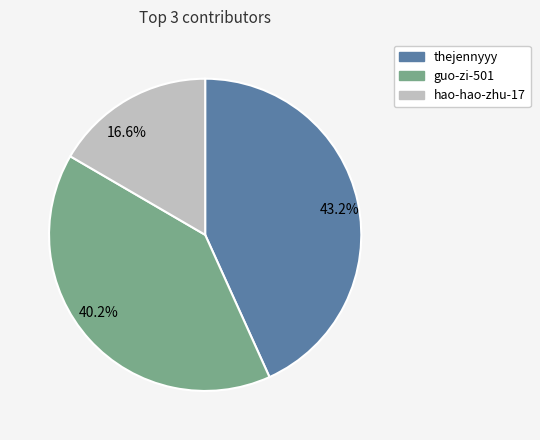

Between 16.6% and 43.2%, which is larger?

43.2%